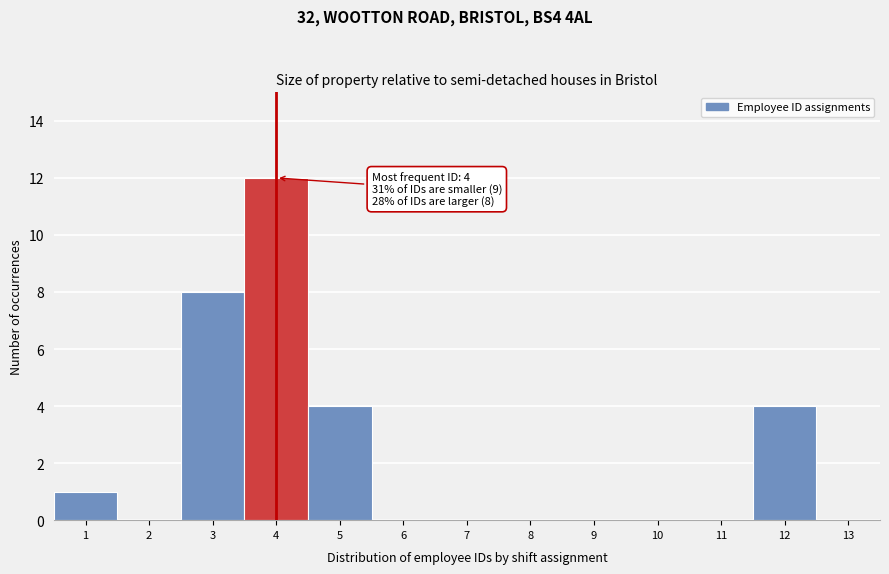

Which range on the x-axis has the tallest bar?

3.5 to 4.5